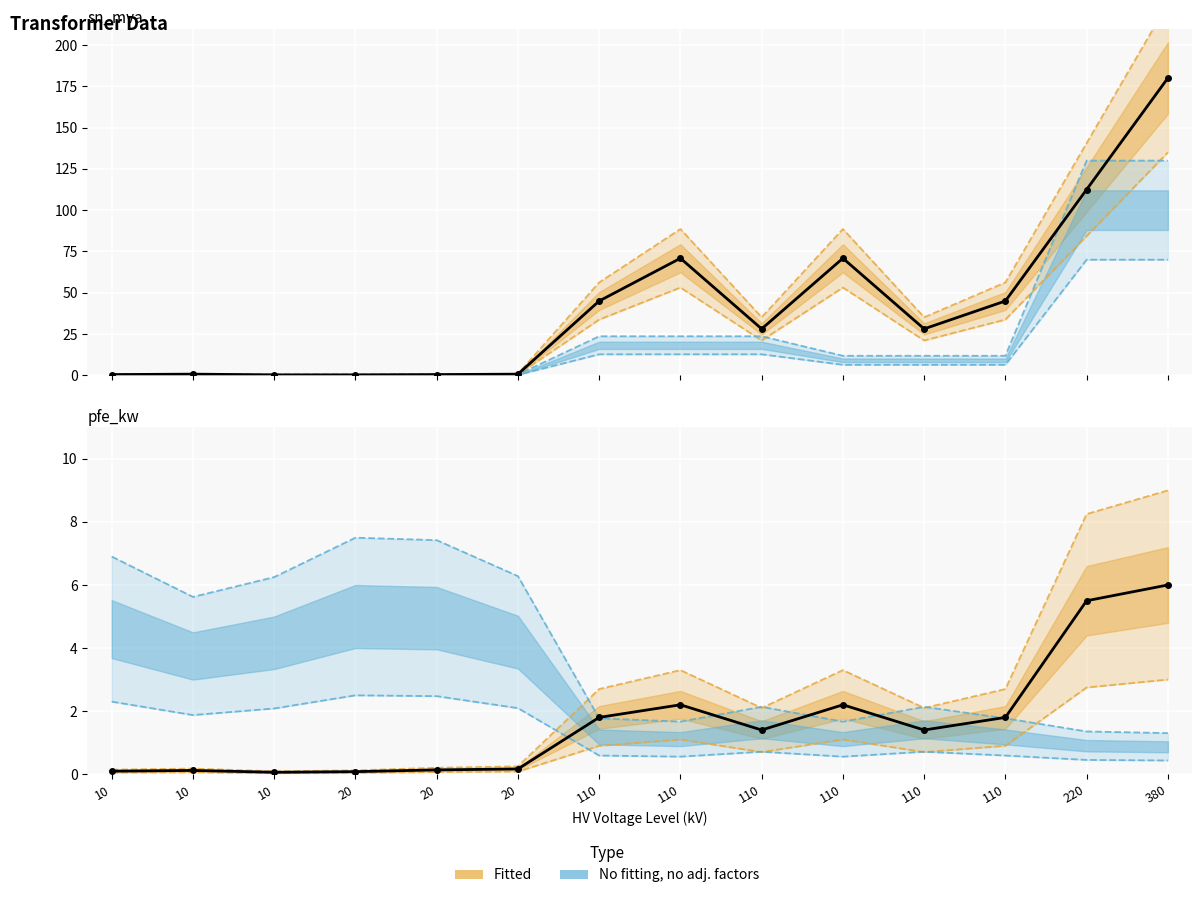

Which series has the largest total across all categories?

sn_mva (observed)